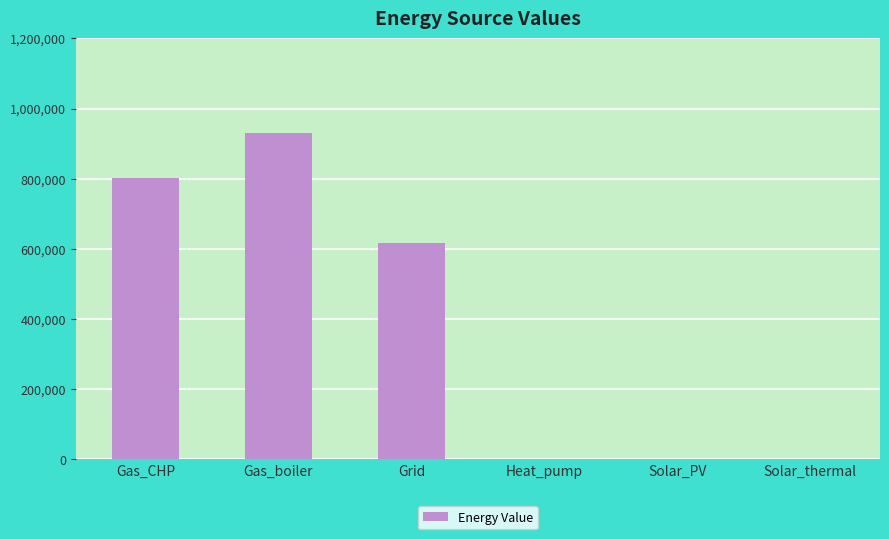

The value at Grid is 997352.3. True or false?

False